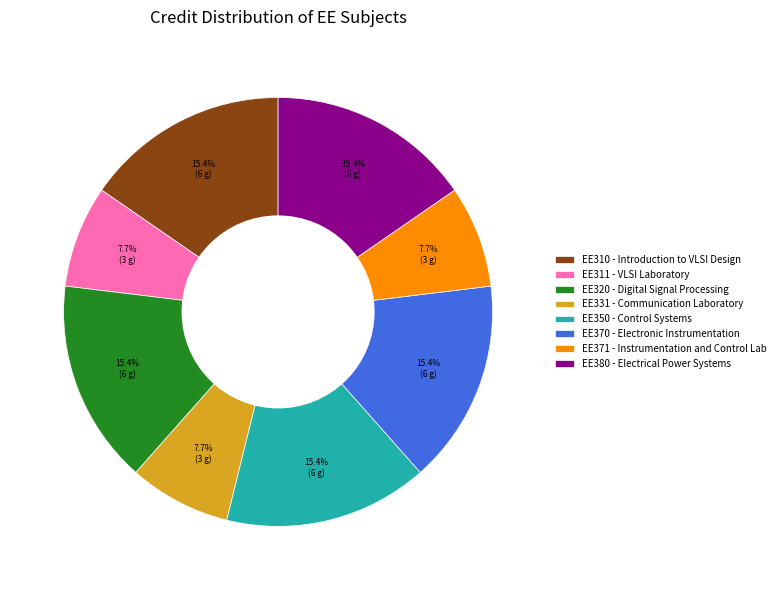

Is there a majority slice in this chart?

No